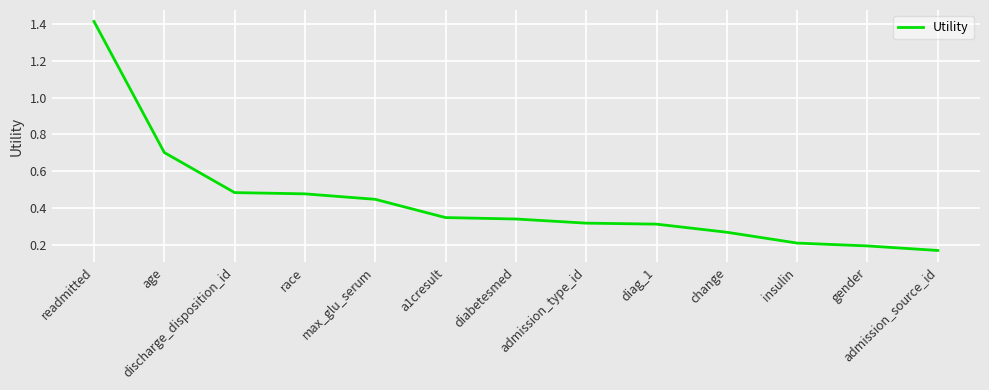

What is the difference between the maximum and minimum values?

1.2